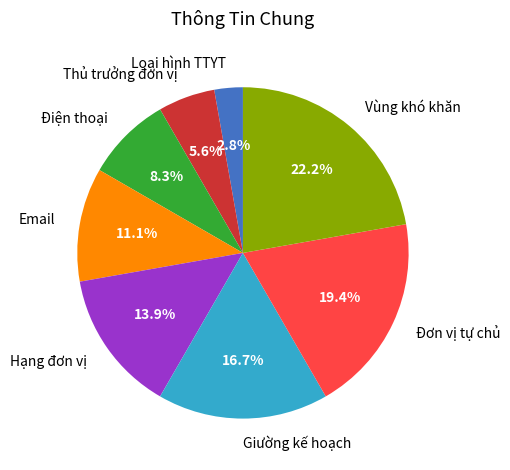

To the nearest percent, what is the difference between the Giường kế hoạch and Loại hình TTYT slice percentages?

14%